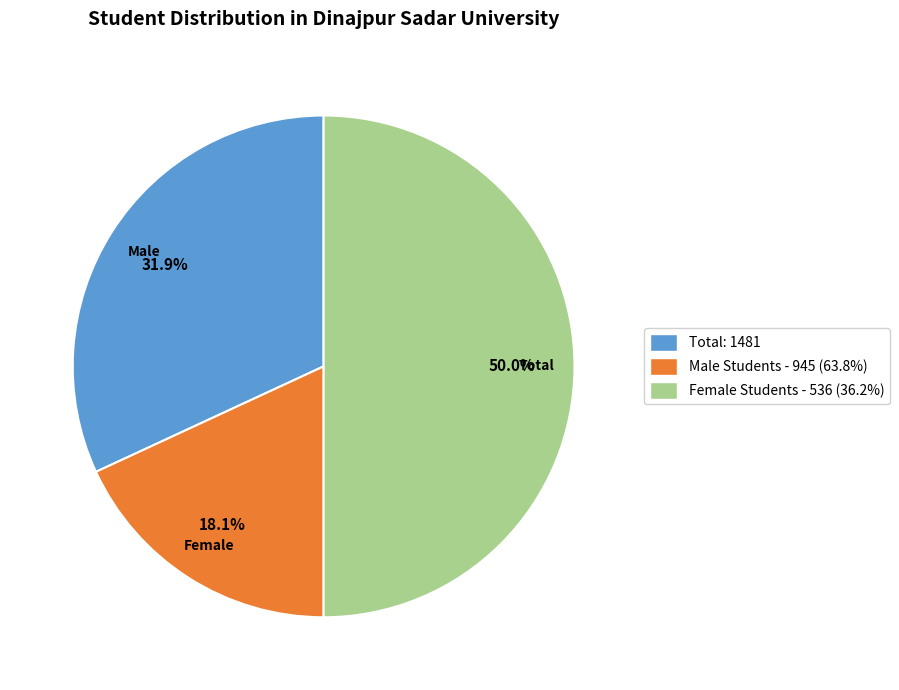

What is the smallest slice in the pie chart?

Male Students - 945 (63.8%)